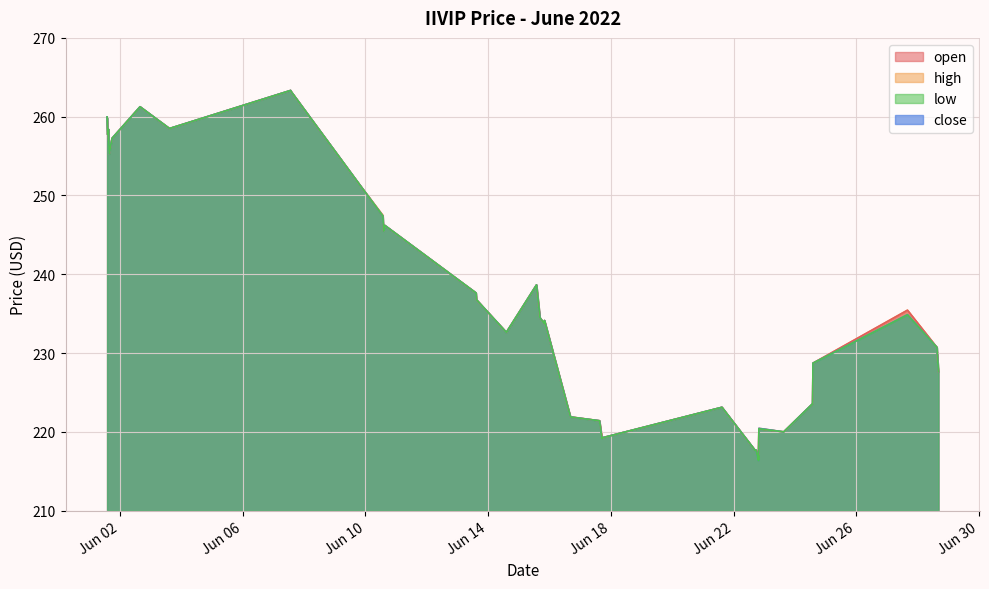

What is the minimum value for high?

217.0